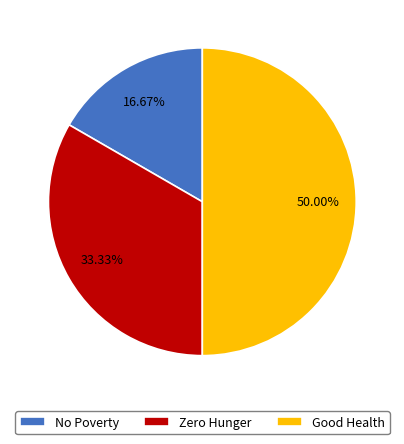

Count the number of slices in the pie.

3